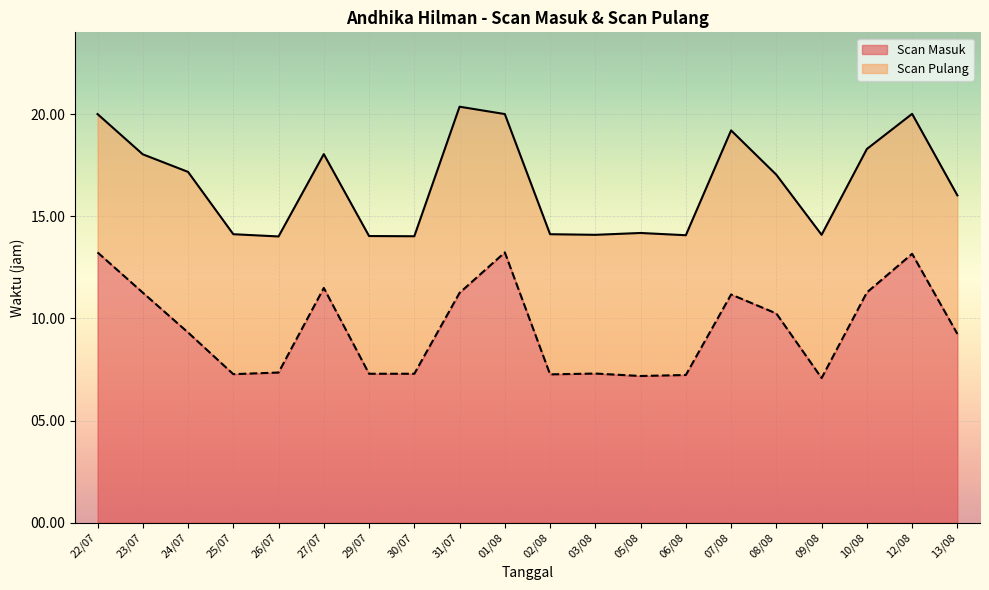

List the series in order of their overall mean, lowest first.

Scan Masuk, Scan Pulang